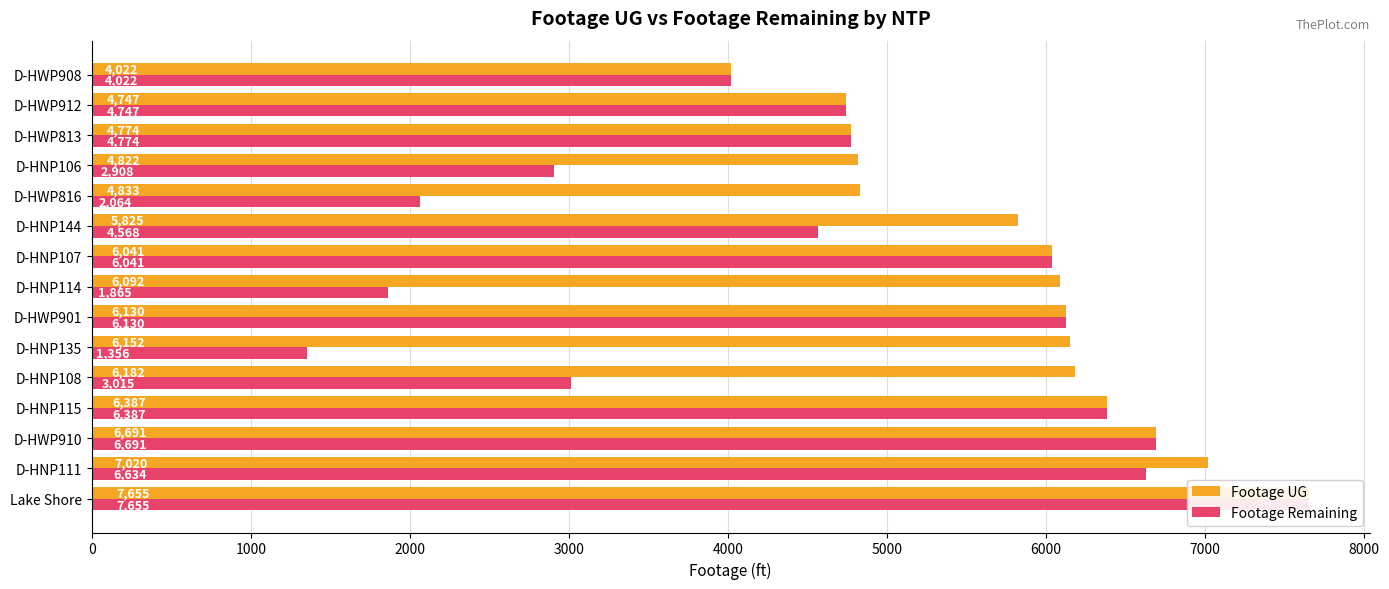

What is the sum of all Footage UG values?

87373